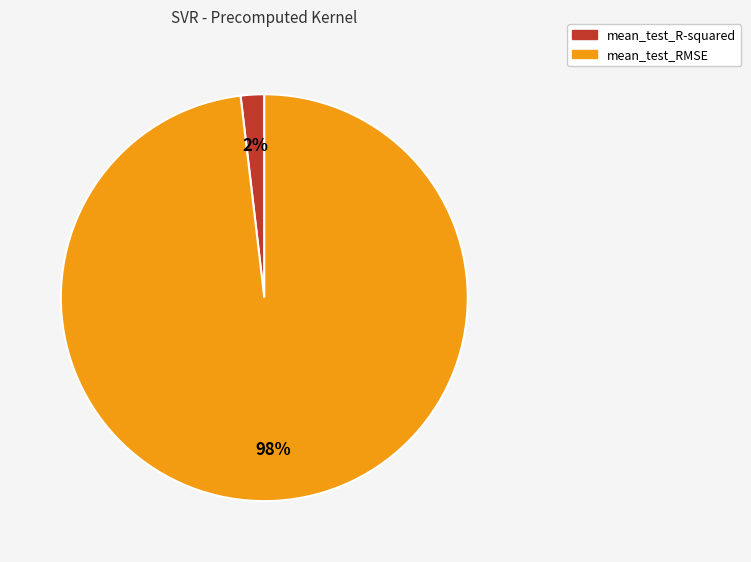

Is the sum of mean_test_R-squared and mean_test_RMSE greater than half?

Yes